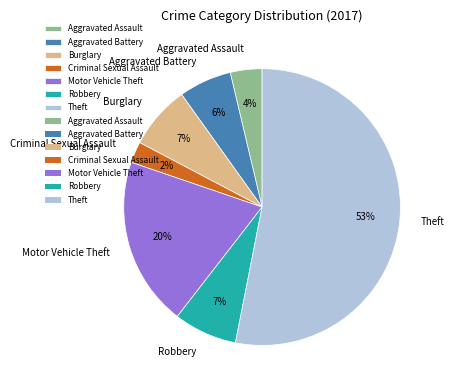

What percentage is the Motor Vehicle Theft slice, to the nearest percent?

20%